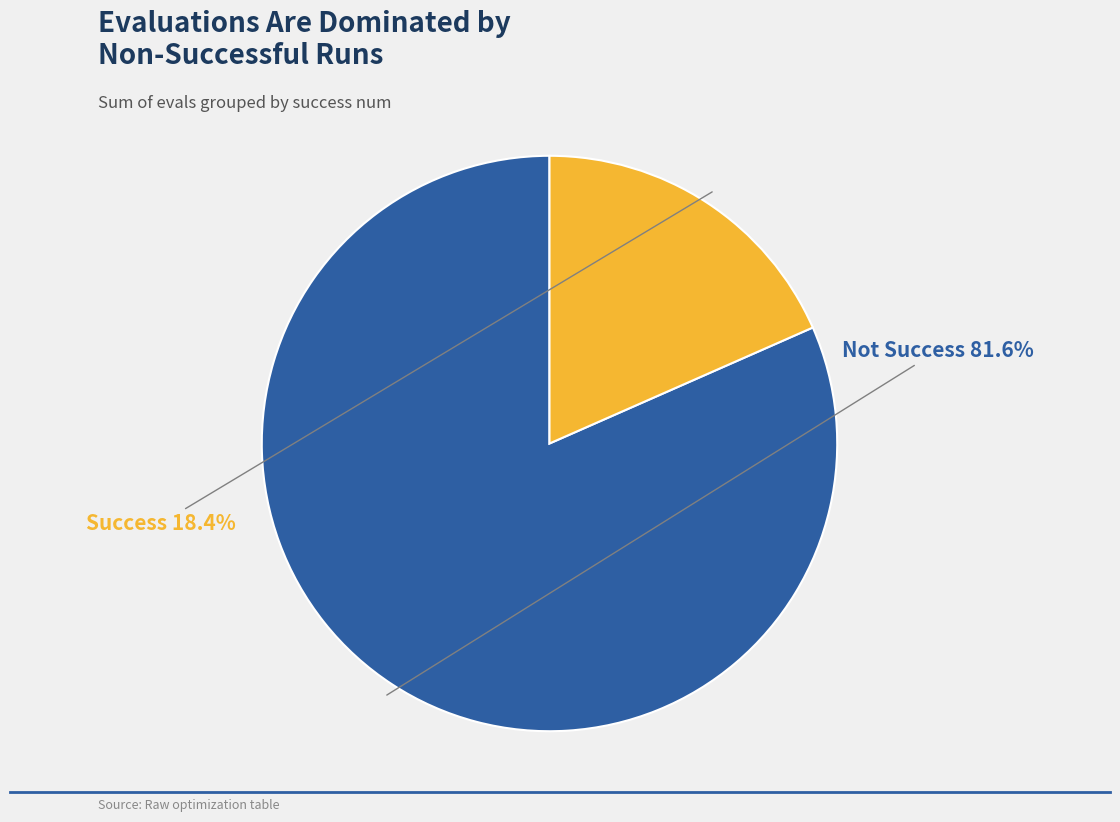

Is there any slice that represents more than half of the pie?

Yes